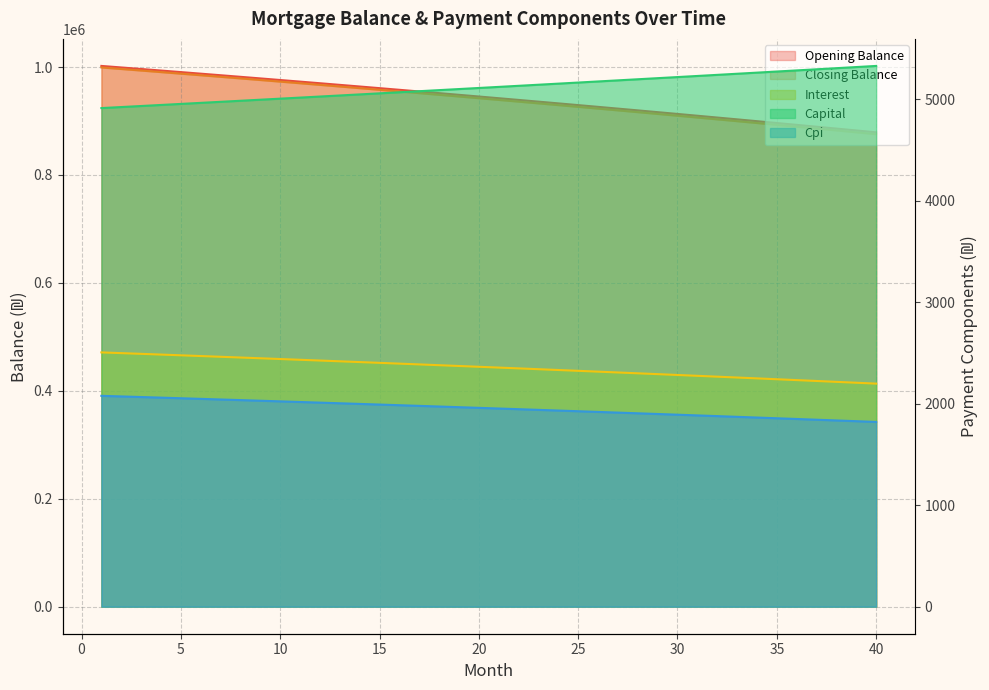

What is the difference between the maximum and minimum values in the cpi series?

257.2